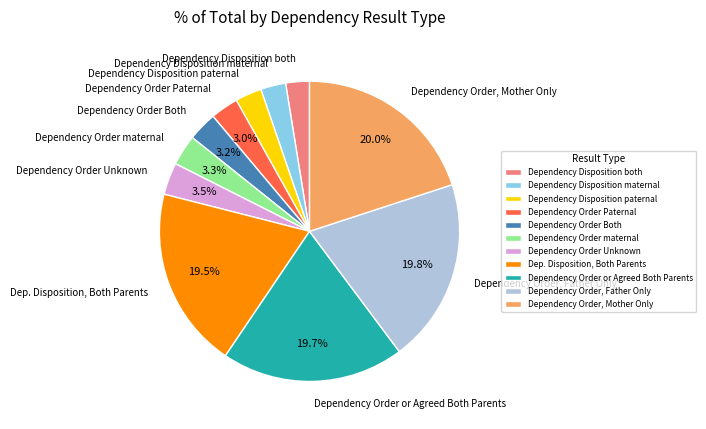

To the nearest percent, what portion does Dependency Order, Father Only represent?

20%